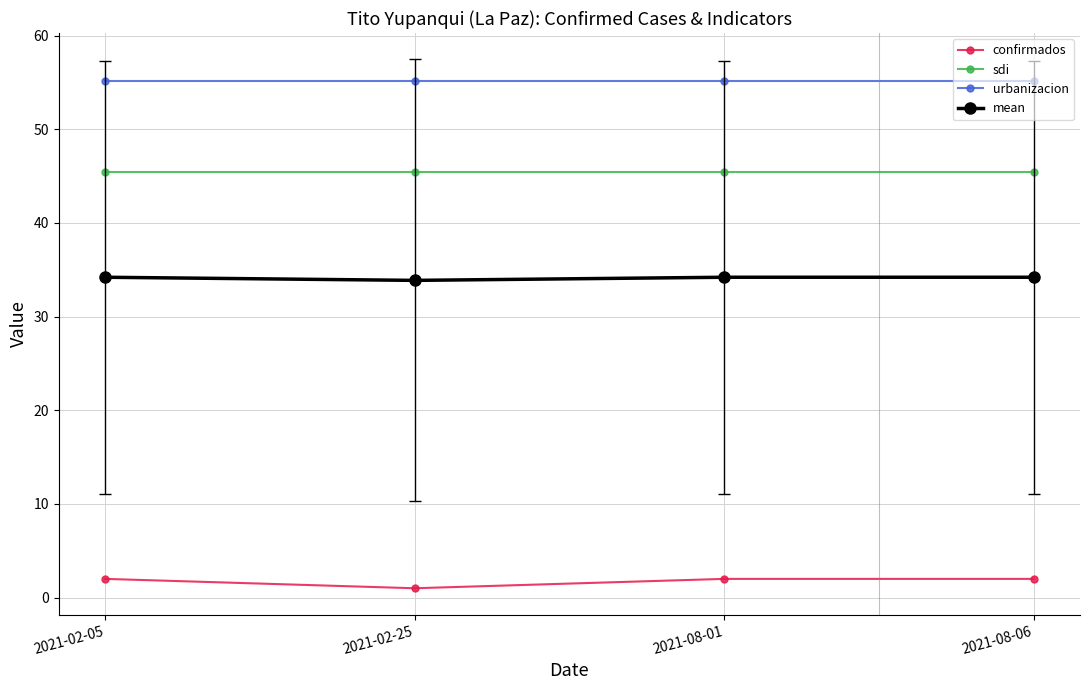

What is the label of the 2nd point from the right?

2021-08-01